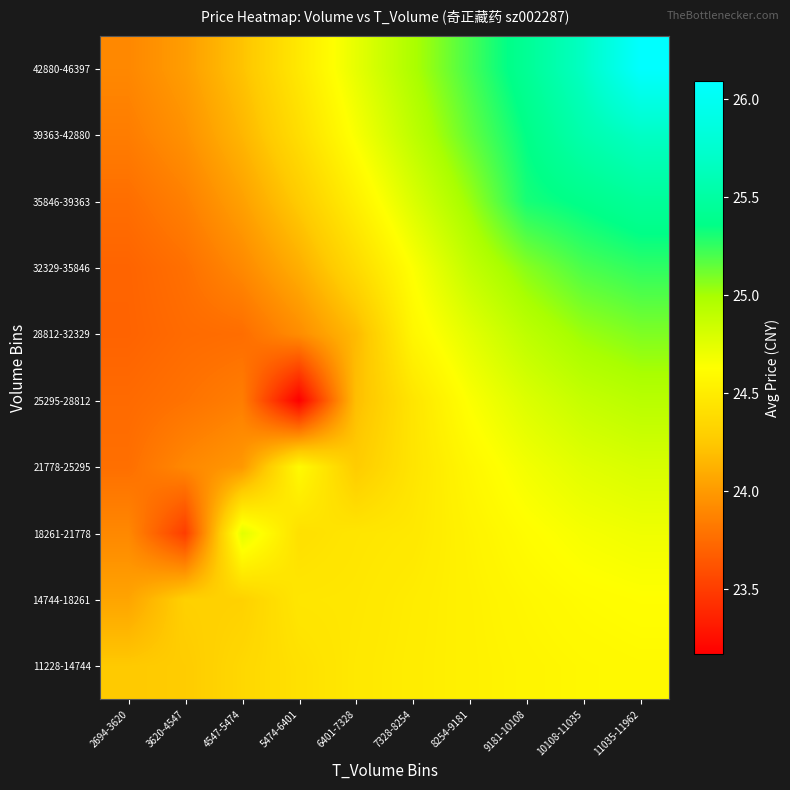

What is the spread (max minus min) of values at 10108-11035?

1.1